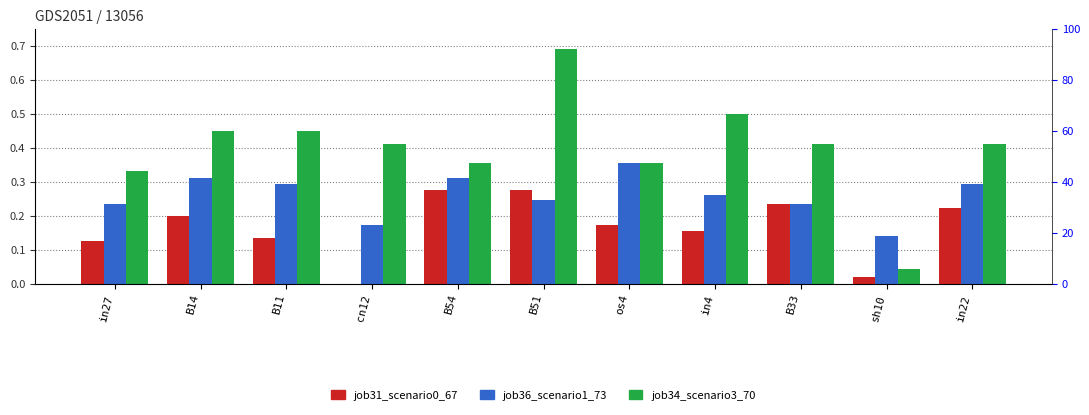

Reading left to right, list all the values displayed in this chart.

job31_scenario0_67: 0.1	0.2	0.1	0.0	0.3	0.3	0.2	0.2	0.2	0.0	0.2
job36_scenario1_73: 0.2	0.3	0.3	0.2	0.3	0.2	0.4	0.3	0.2	0.1	0.3
job34_scenario3_70: 0.3	0.5	0.5	0.4	0.4	0.7	0.4	0.5	0.4	0.0	0.4